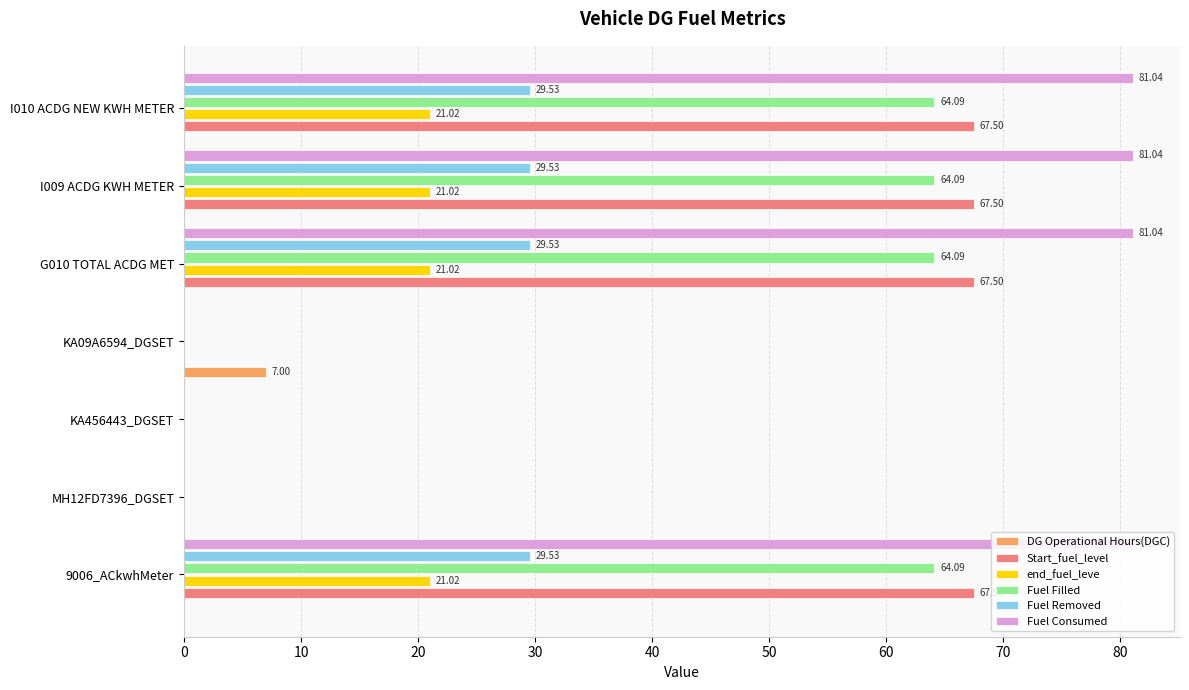

What is the sum of all end_fuel_leve values?

84.1